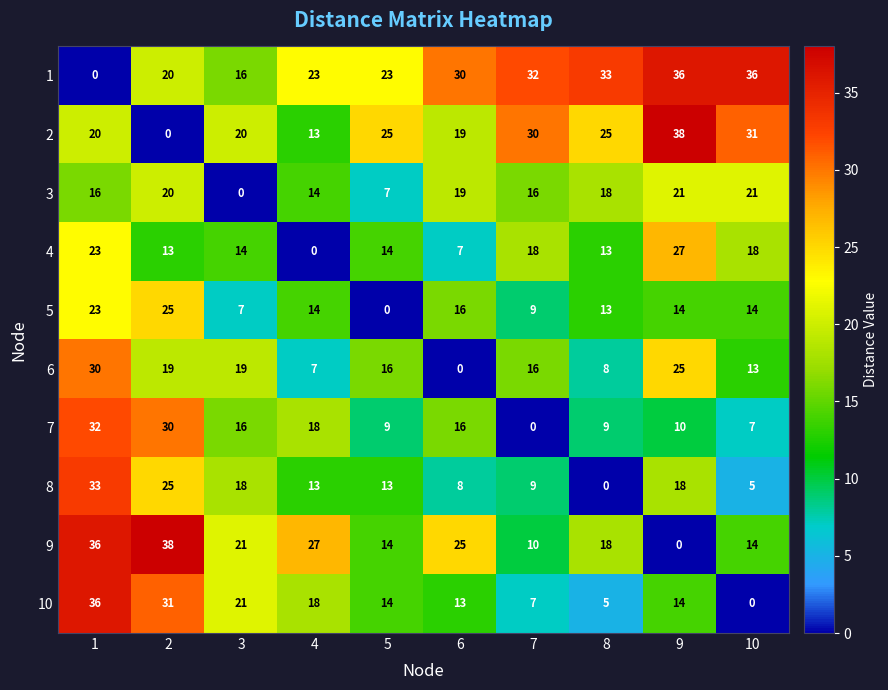

What is the approximate value of 6 at 2, to the nearest 5?

20